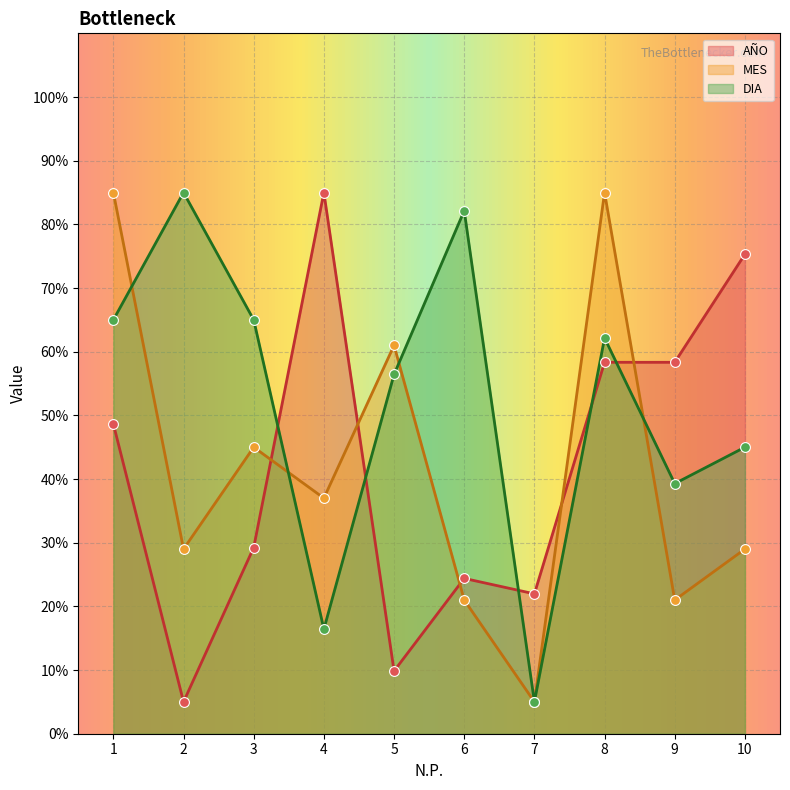

What is the total value across all series at 9?

118.6